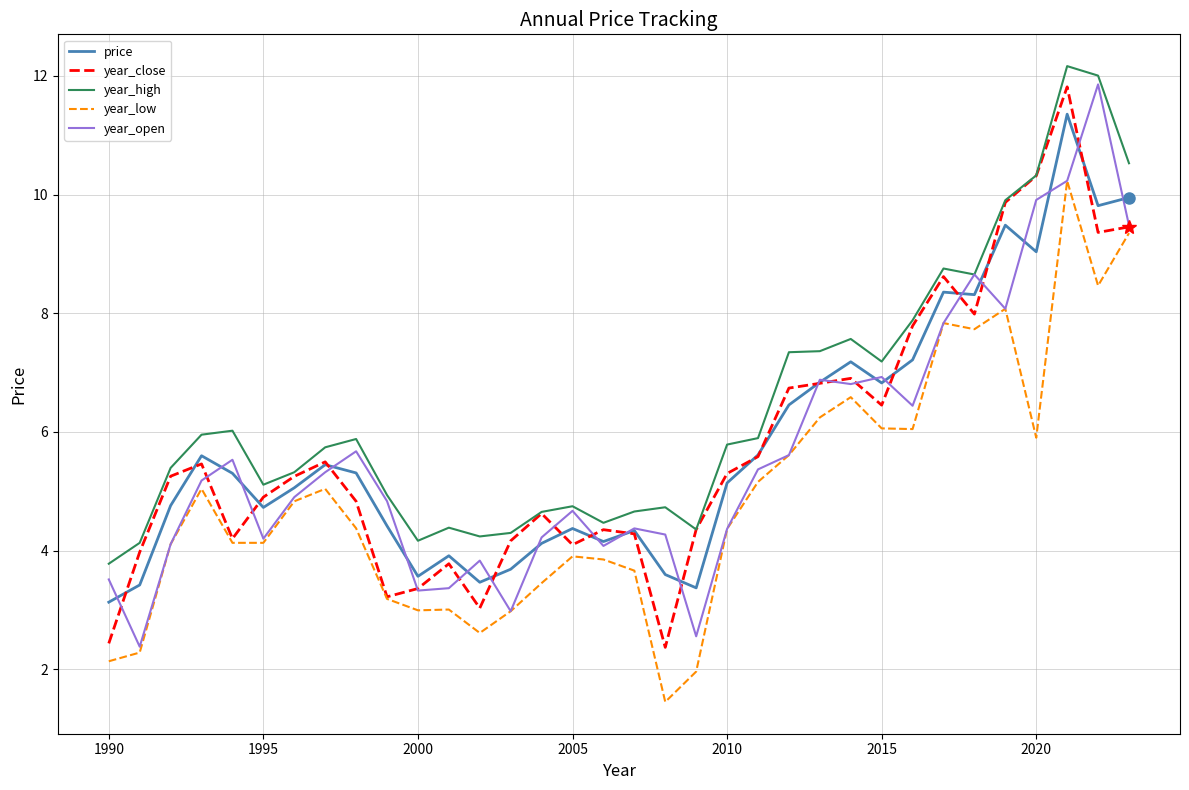

Which series has the largest total across all categories?

year_high